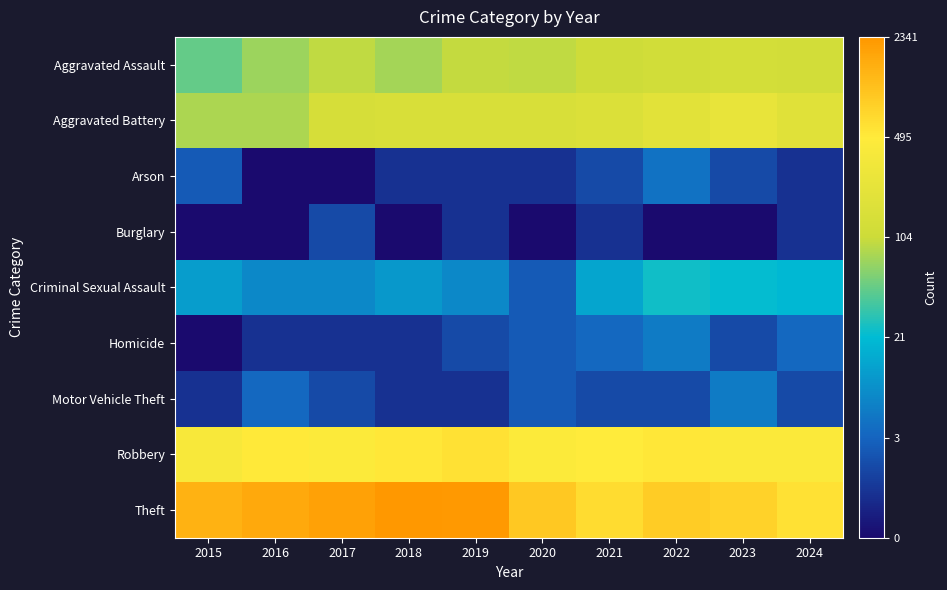

Reading left to right, what are all the values shown in this chart?

Aggravated Assault: 2015=3.9	2016=4.3	2017=4.6	2018=4.4	2019=4.6	2020=4.6	2021=4.7	2022=4.8	2023=4.9	2024=4.8
Aggravated Battery: 2015=4.4	2016=4.4	2017=5.0	2018=5.0	2019=5.0	2020=5.0	2021=5.1	2022=5.3	2023=5.5	2024=5.3
Arson: 2015=1.4	2016=0.0	2017=0.0	2018=0.7	2019=0.7	2020=0.7	2021=1.1	2022=1.8	2023=1.1	2024=0.7
Burglary: 2015=0.0	2016=0.0	2017=1.1	2018=0.0	2019=0.7	2020=0.0	2021=0.7	2022=0.0	2023=0.0	2024=0.7
Criminal Sexual Assault: 2015=2.6	2016=2.2	2017=2.2	2018=2.5	2019=2.2	2020=1.4	2021=2.7	2022=3.2	2023=3.1	2024=3.0
Homicide: 2015=0.0	2016=0.7	2017=0.7	2018=0.7	2019=1.1	2020=1.4	2021=1.6	2022=1.9	2023=1.1	2024=1.6
Motor Vehicle Theft: 2015=0.7	2016=1.6	2017=1.1	2018=0.7	2019=0.7	2020=1.4	2021=1.1	2022=1.1	2023=1.9	2024=1.1
Robbery: 2015=6.0	2016=6.2	2017=6.1	2018=6.3	2019=6.4	2020=6.1	2021=6.2	2022=6.3	2023=6.1	2024=6.1
Theft: 2015=7.3	2016=7.4	2017=7.5	2018=7.8	2019=7.7	2020=6.8	2021=6.5	2022=6.8	2023=6.6	2024=6.4